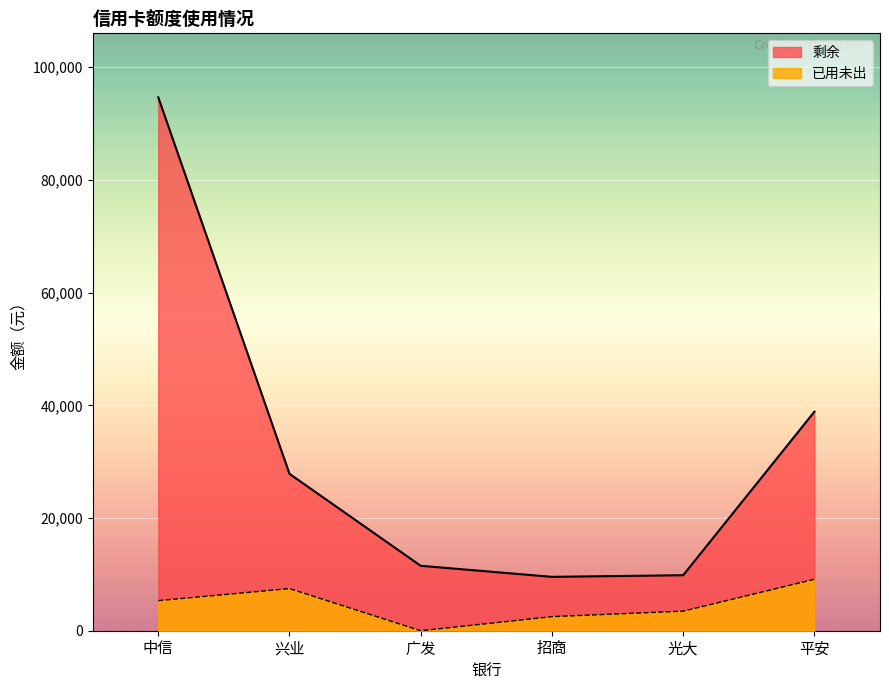

What is the greatest value displayed?

94661.7